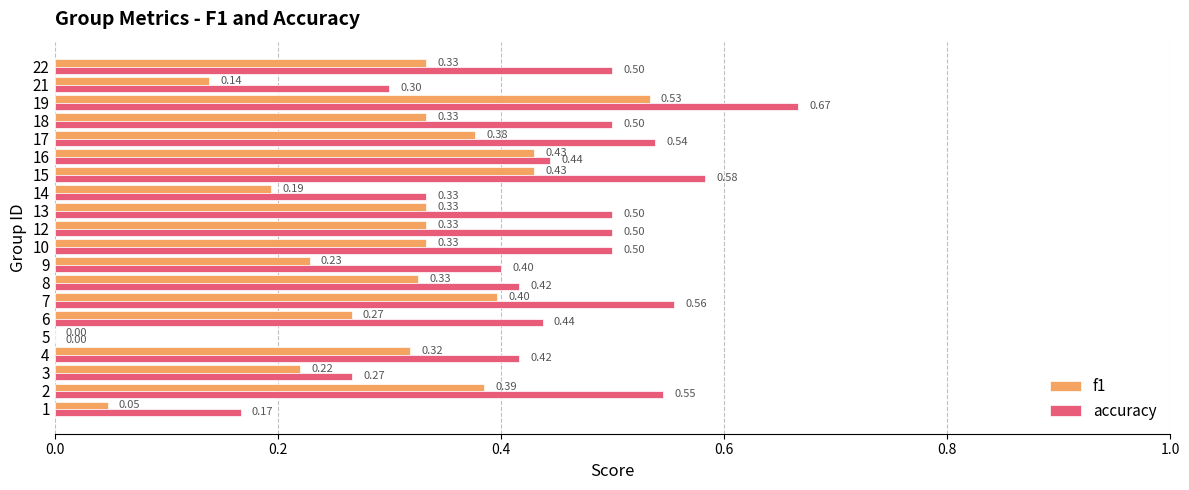

What is the total value across all series at 7?

1.0